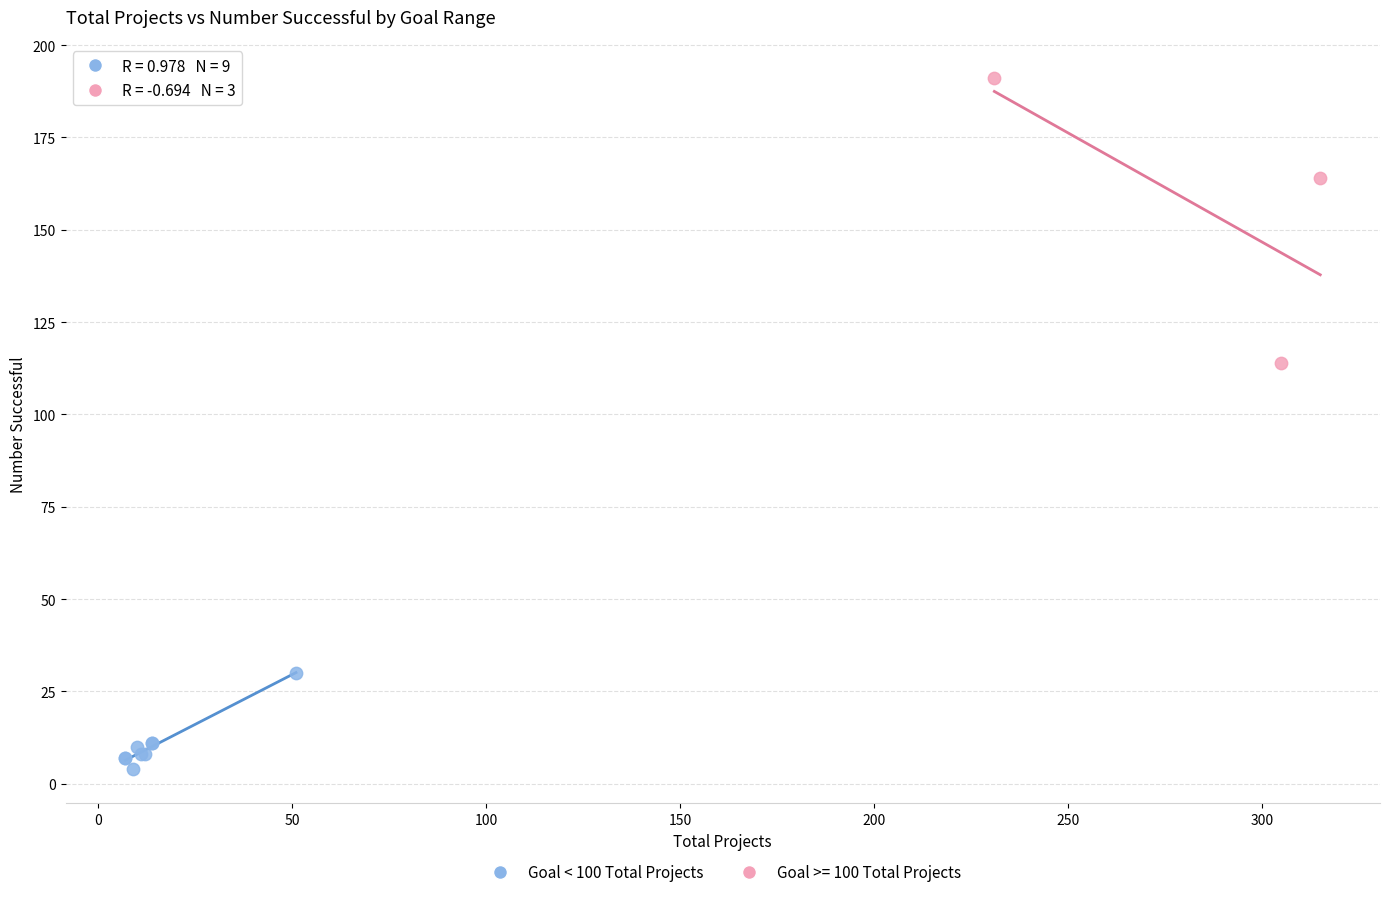

Which series has the widest spread of Y values?

Goal >= 100 Total Projects